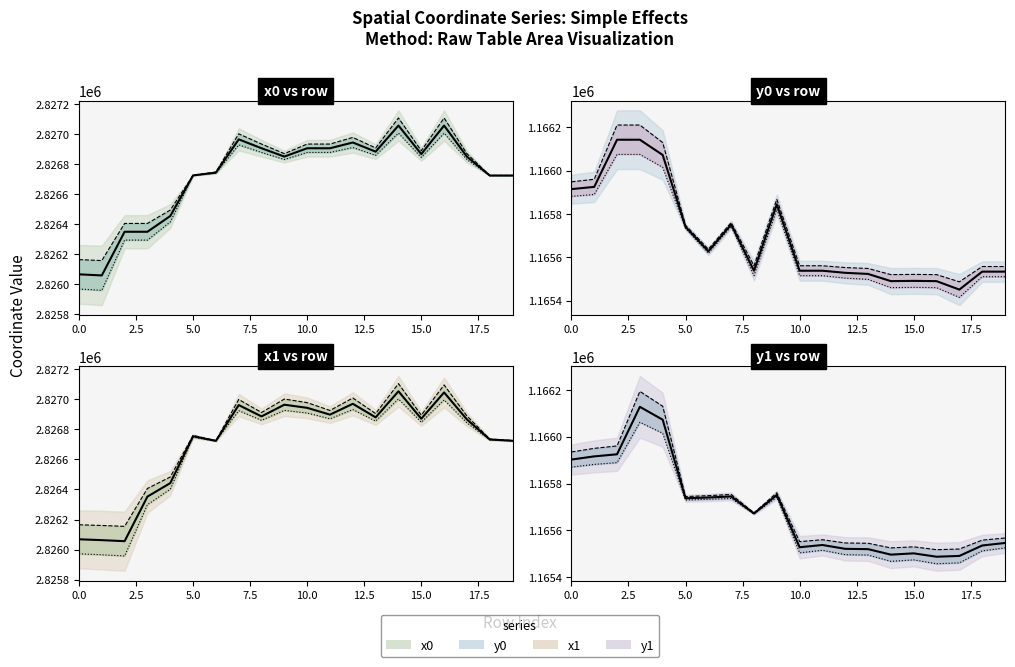

What is the difference between the maximum and second lowest values in the x1 series?

990.4